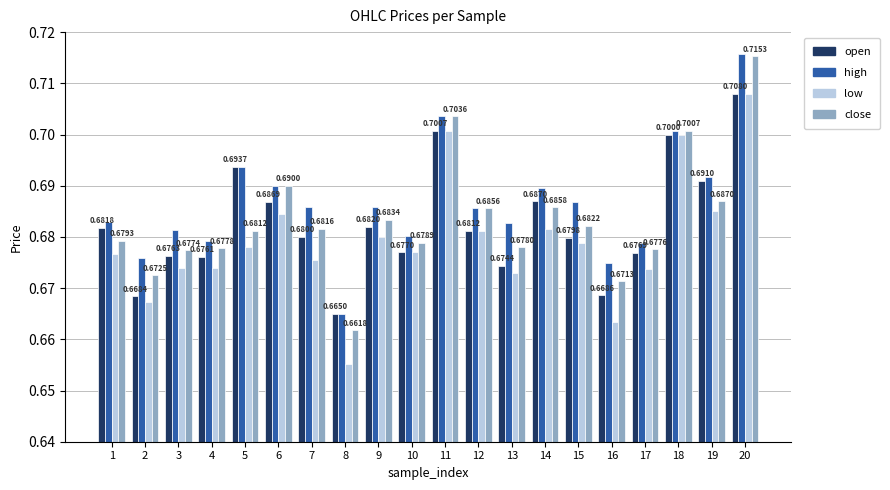

Which series changed the most between 6 and 13?

open